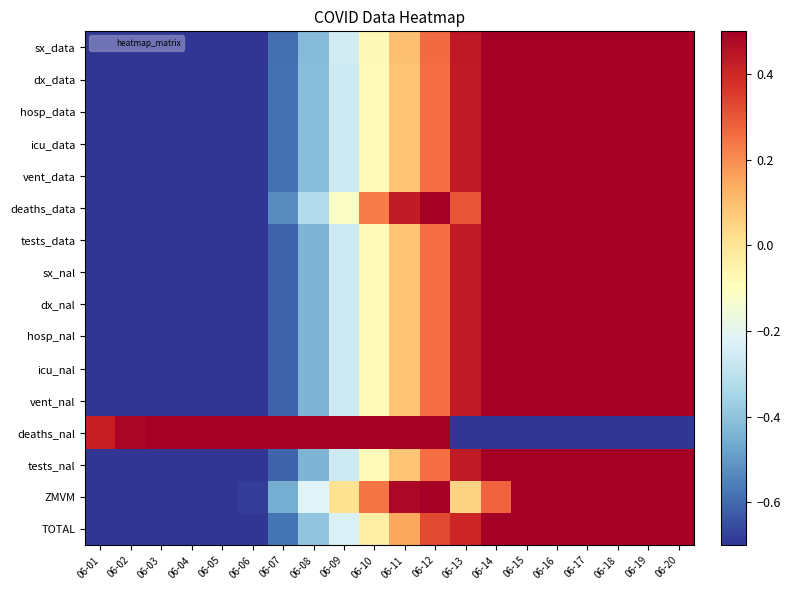

How many data points does each series have?

20